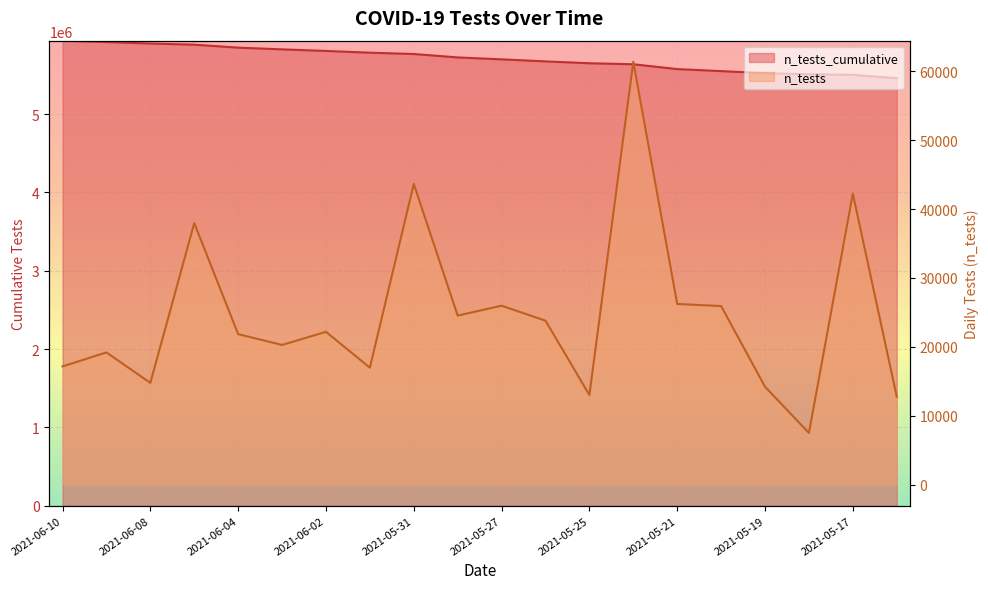

What is the difference between the n_tests_cumulative values at 2021-05-17 and 2021-05-26?

171984